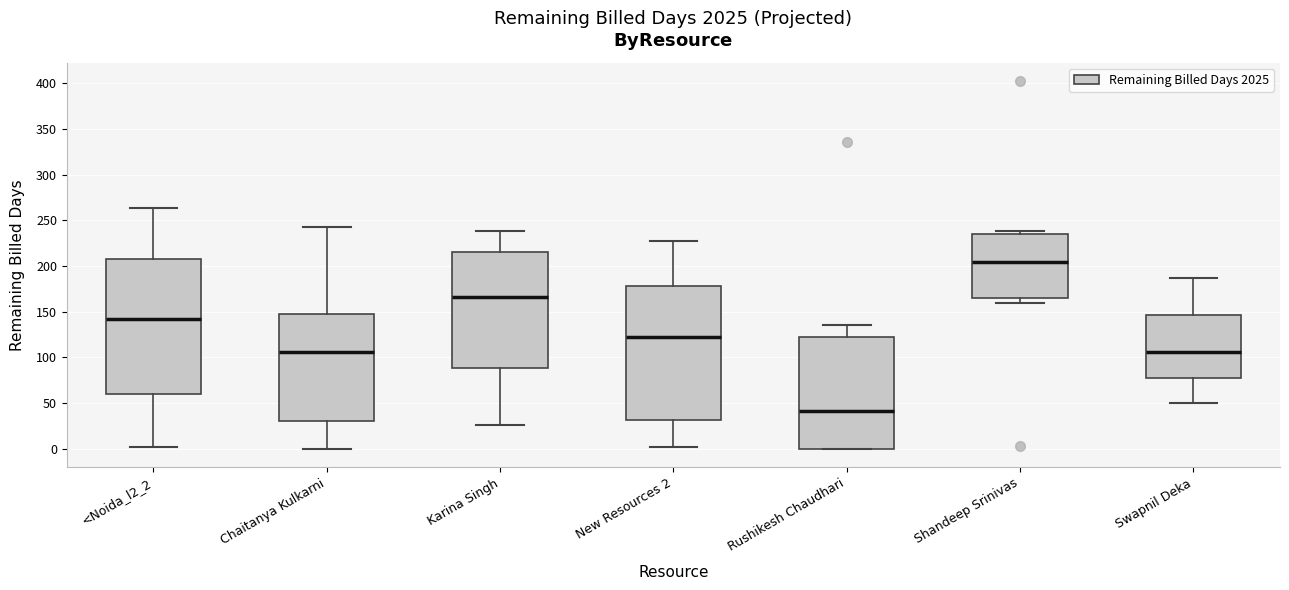

Reading left to right, transcribe this box plot: for each box, give where its median line is, the range the box spans, and where its two whiskers end, as read against the y-axis. The values are not printed on the chart, so give them approximately, as read against the axis.

<Noida_l2_2: median 140, box 60 to 210, whiskers 0 to 265
Chaitanya Kulkarni: median 105, box 30 to 150, whiskers 0 to 245
Karina Singh: median 165, box 90 to 215, whiskers 25 to 240
New Resources 2: median 120, box 30 to 180, whiskers 0 to 225
Rushikesh Chaudhari: median 40, box 0 to 120, whiskers 0 to 135
Shandeep Srinivas: median 205, box 165 to 235, whiskers 160 to 240
Swapnil Deka: median 105, box 80 to 145, whiskers 50 to 185